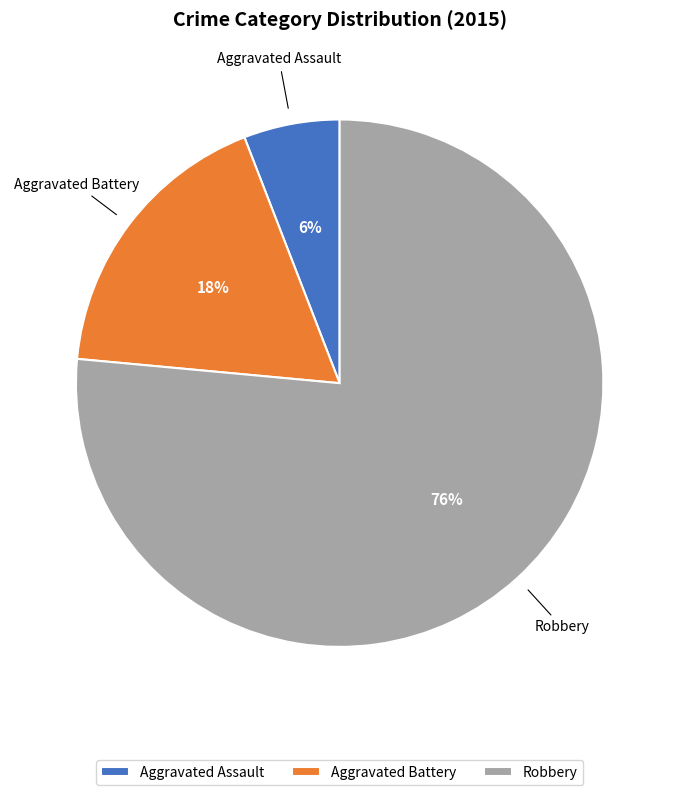

Is it true that Aggravated Battery is 18% of the pie?

True